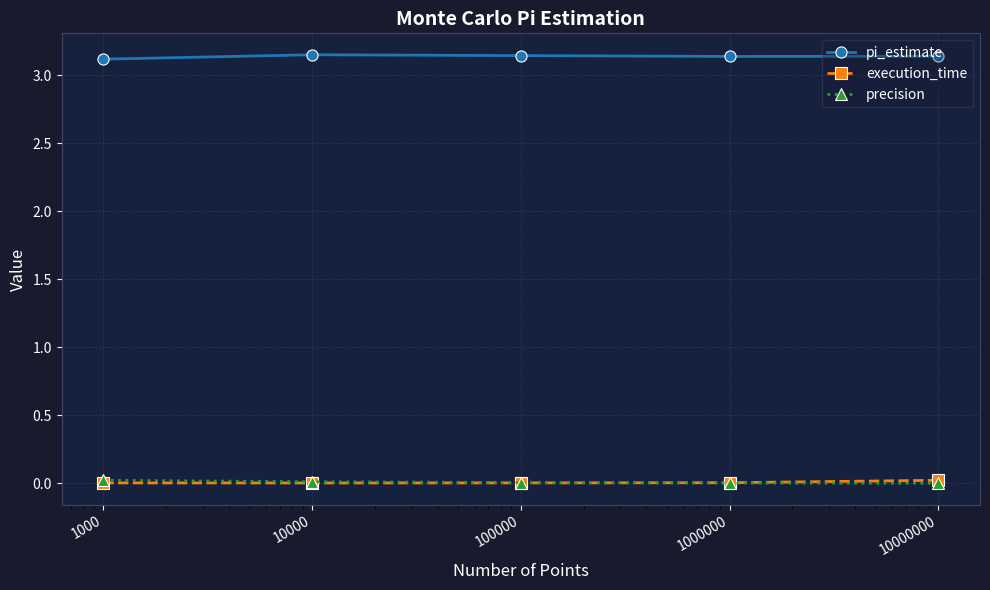

True or false: execution_time and pi_estimate cross at least once.

False